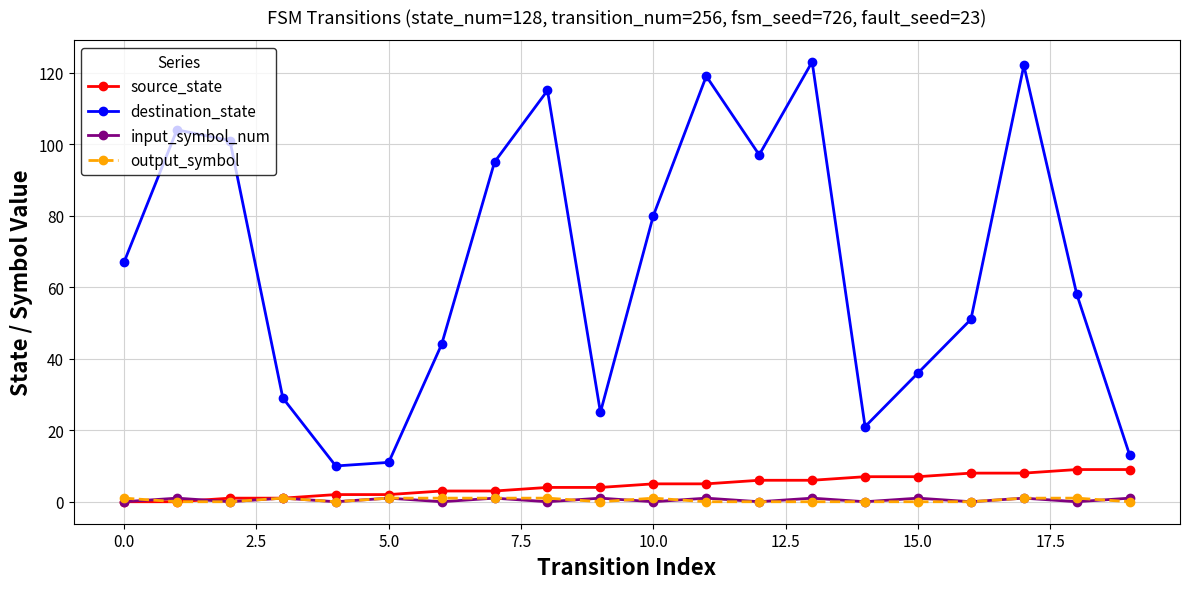

What are all the series names shown in the legend?

source_state, destination_state, input_symbol_num, output_symbol